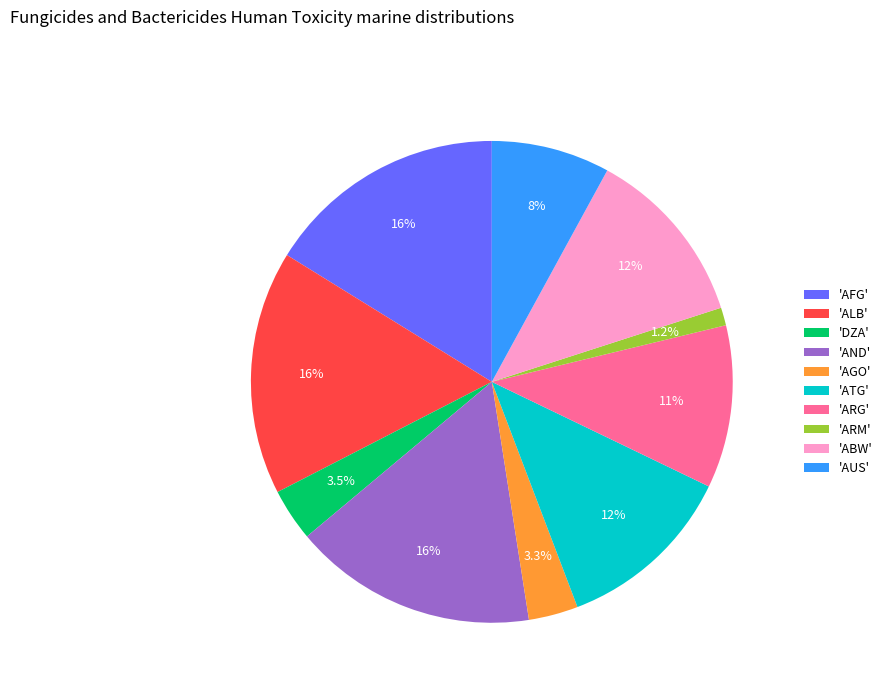

Which category has the smallest portion of the pie?

'ARM'